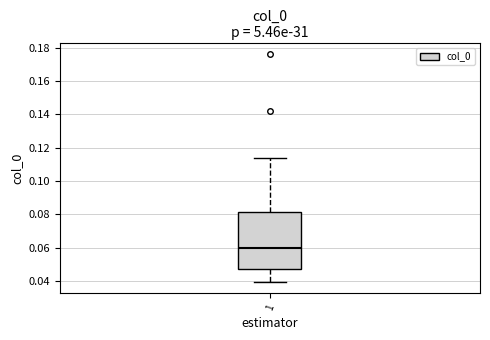

Transcribe this box plot: give where the median line is, the range the box spans, and where the two whiskers end, as read against the y-axis. The values are not printed on the chart, so give them approximately, as read against the axis.

median 0.060, box 0.048 to 0.082, whiskers 0.040 to 0.114